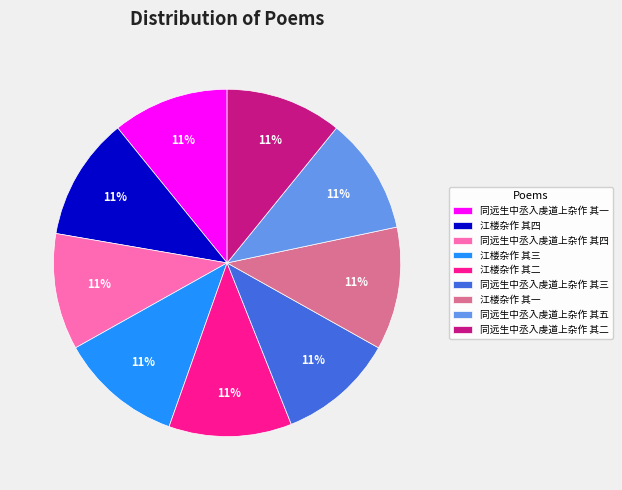

True or false: 同远生中丞入虔道上杂作 其四 accounts for 1% of the total.

False